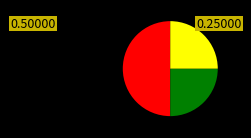

How many slices are in this pie chart?

3